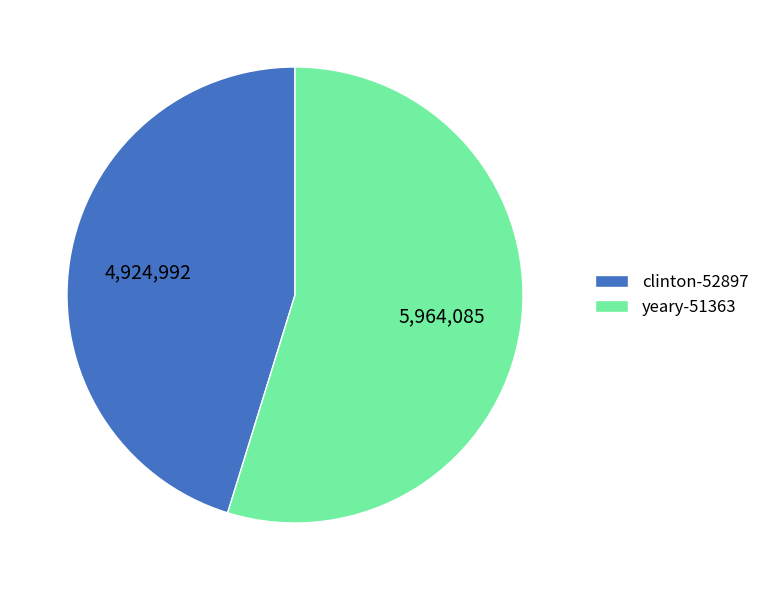

True or false: clinton-52897 accounts for 40% of the total.

False